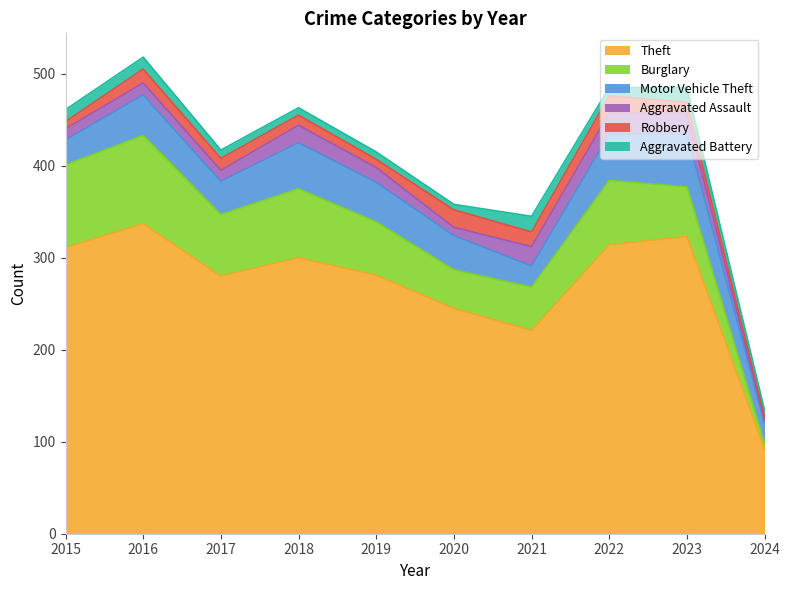

True or false: Burglary has more than 0 interior local peaks.

True